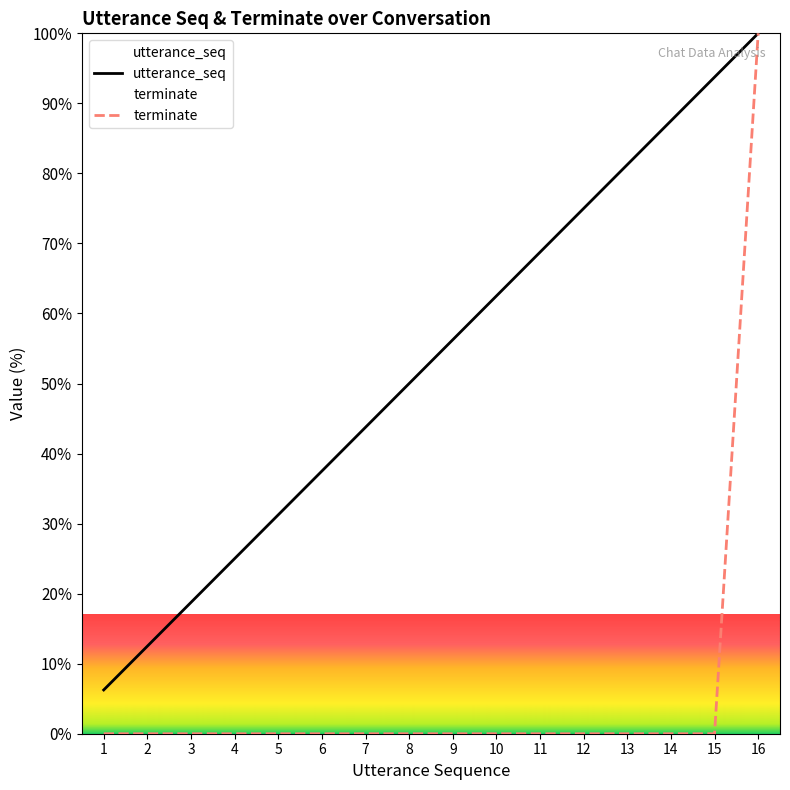

What value does the utterance_seq series have at 16?

100.0